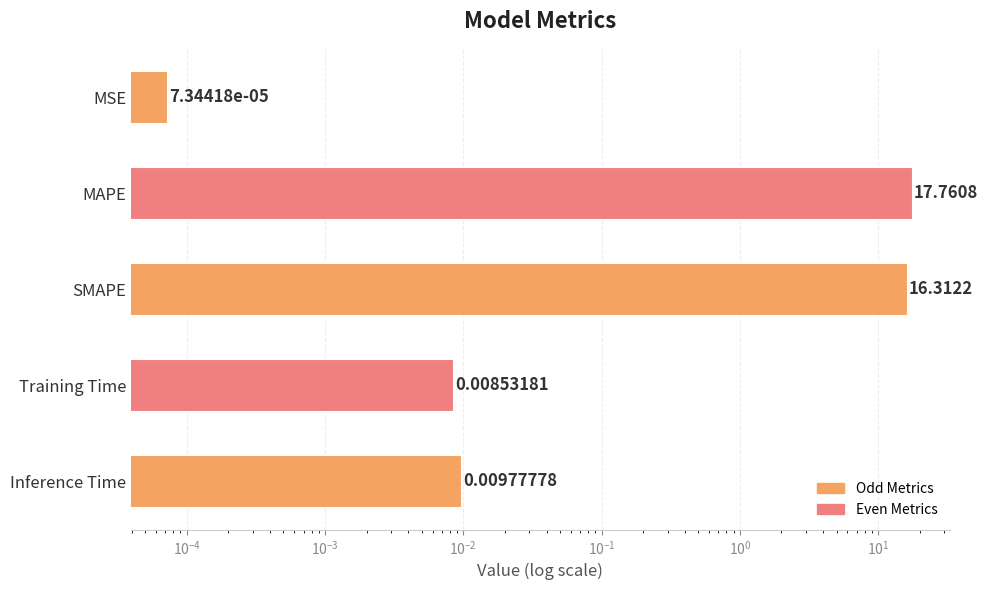

What is the maximum value shown in the chart?

17.8